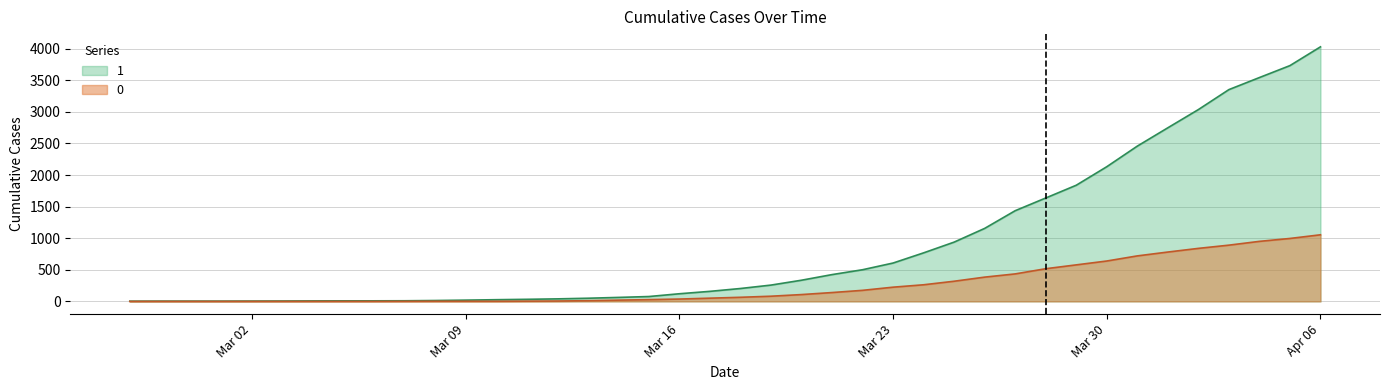

What is the label of the 1st point from the left?

2020-02-27